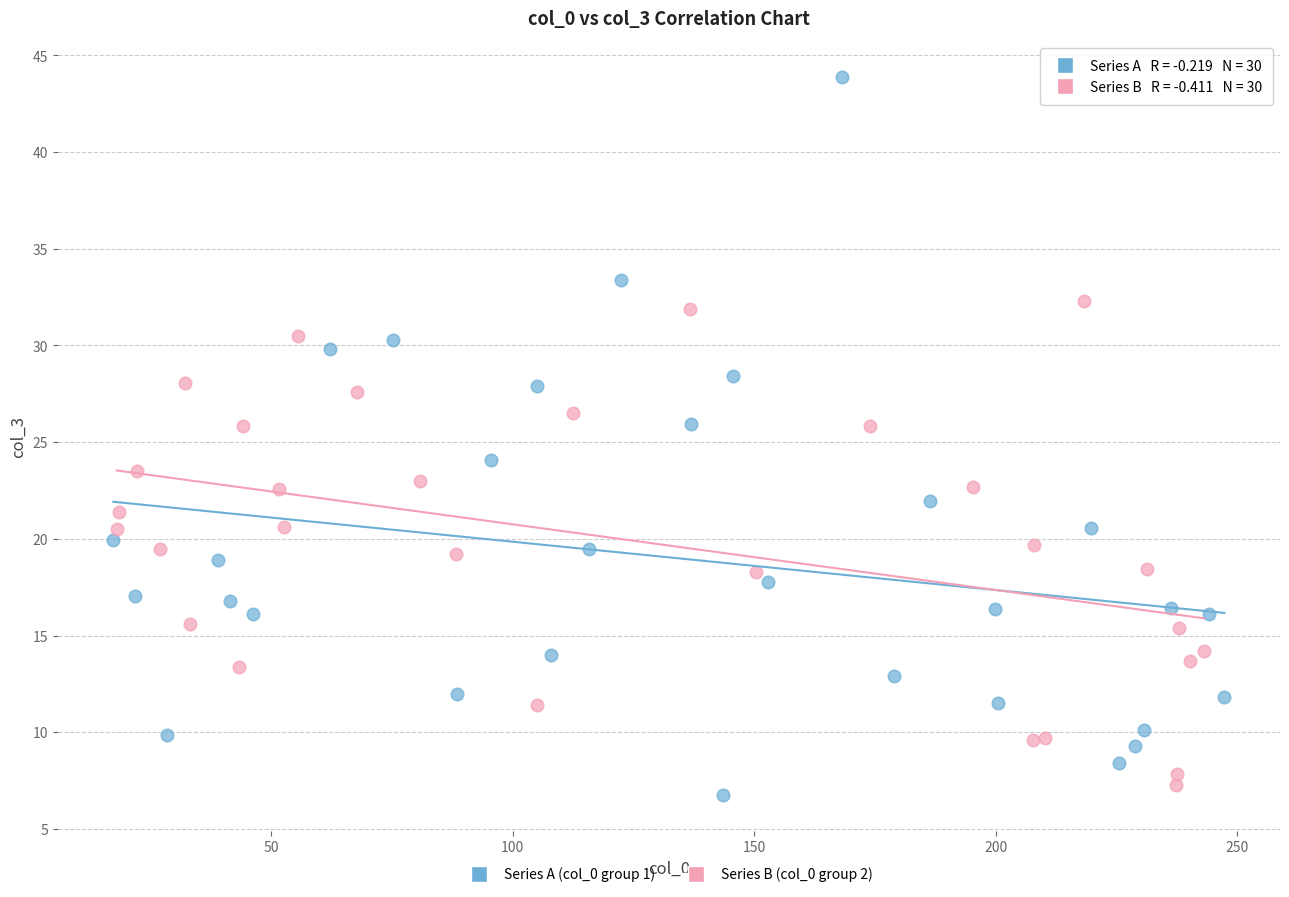

Which series has the largest Y range (max minus min)?

Series A (col_0 group 1)